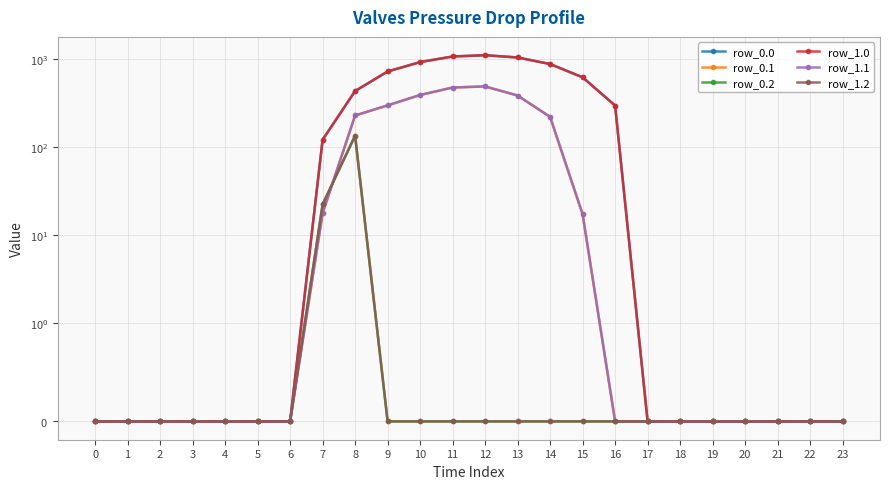

What is the average value of the row_0.0 series?

298.1